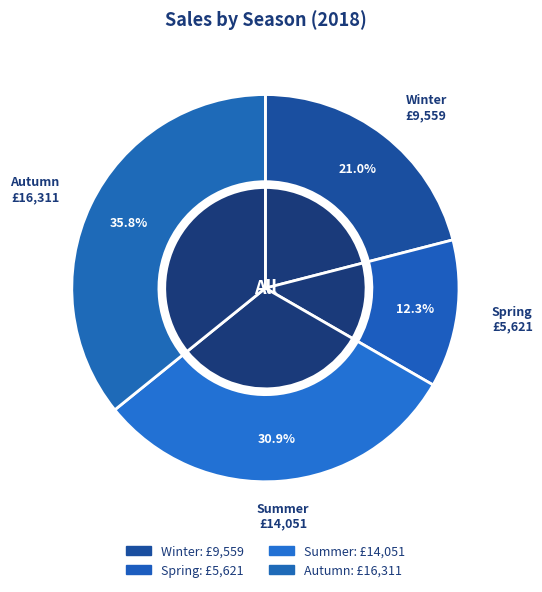

To the nearest percent, what is the difference between the Summer and Spring slice percentages?

19%